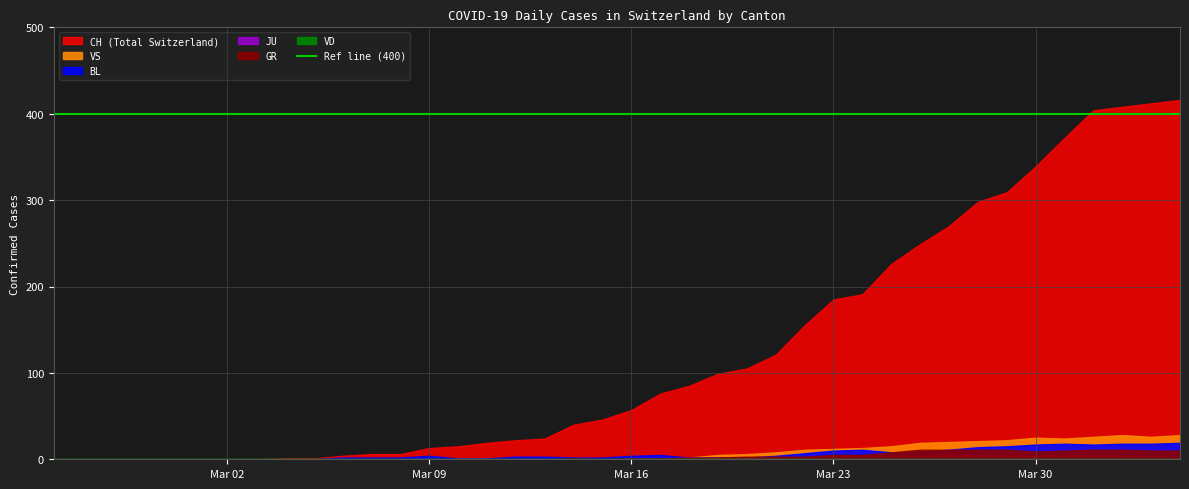

How many interior local valleys does the VS series have?

2